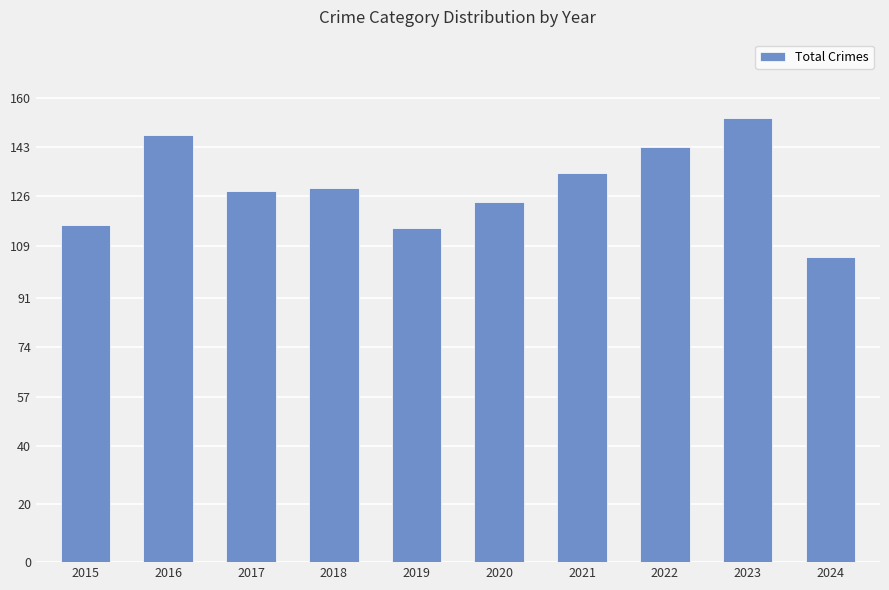

What is the value of the 6th bar from the left?

124